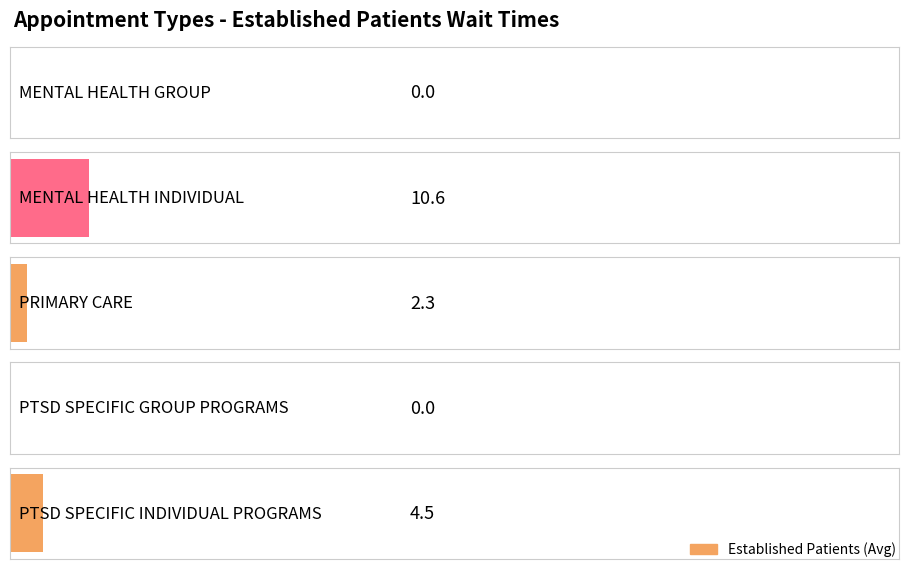

Does the chart contain stacked bars?

No